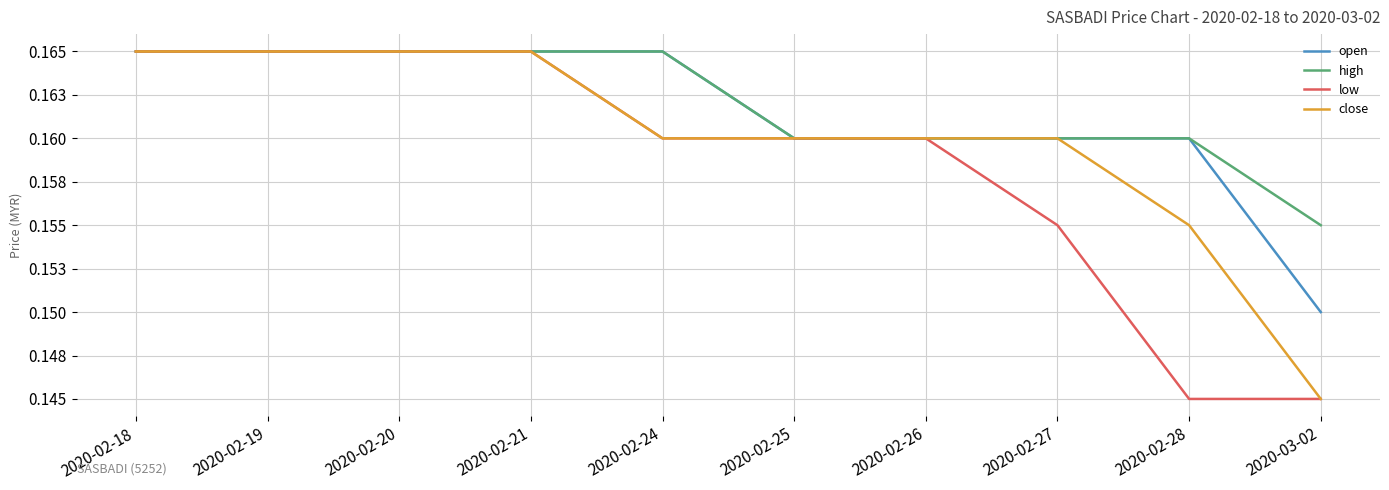

Which series has the largest range (max minus min)?

low